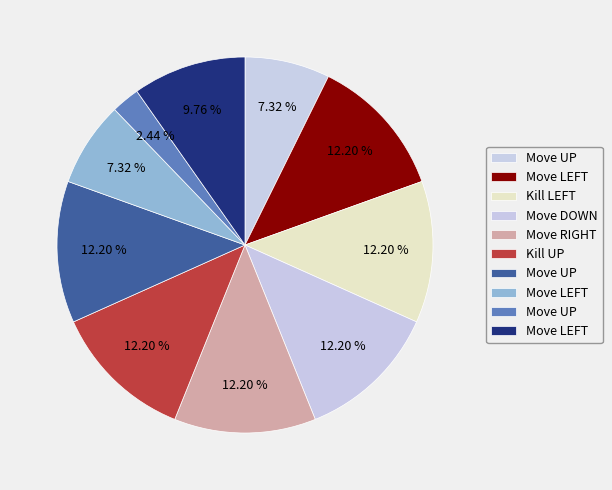

How many slices are in this pie chart?

10